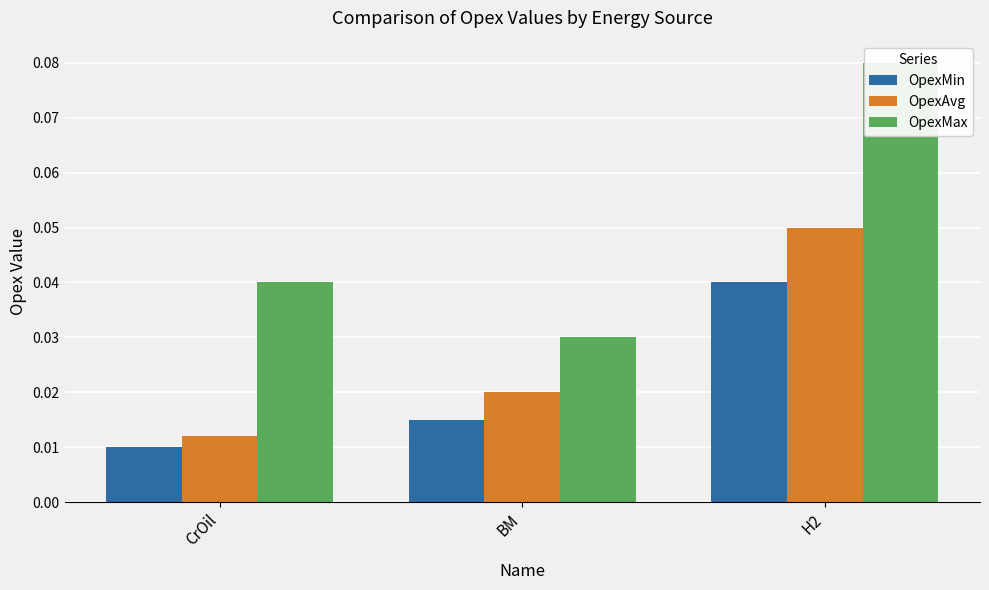

Does the chart contain stacked bars?

No